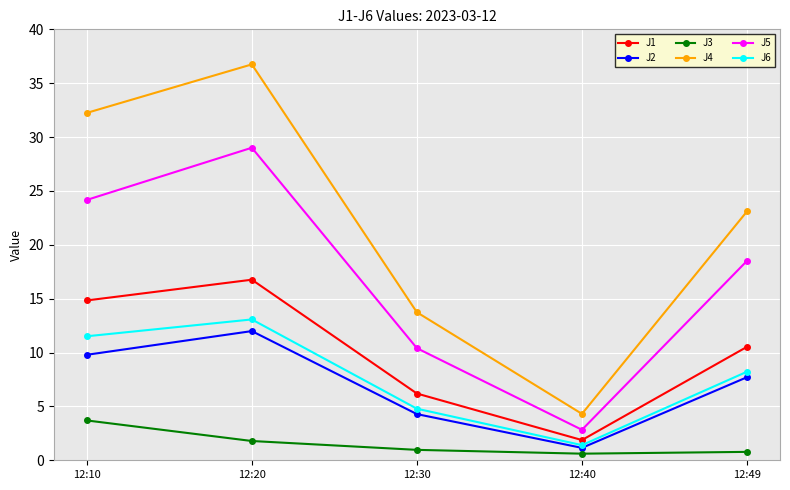

What are all the series names shown in the legend?

J1, J2, J3, J4, J5, J6